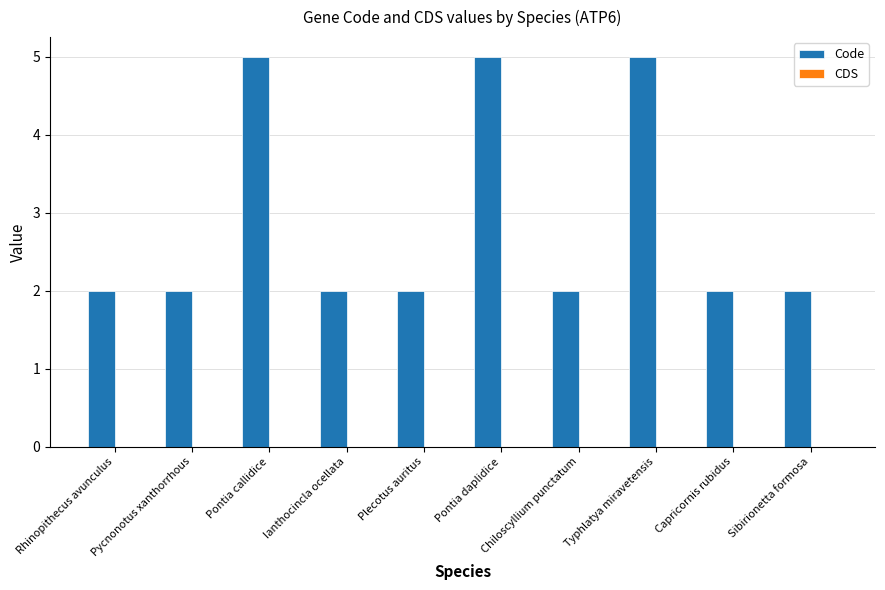

What value does the data have at Pontia callidice?

5